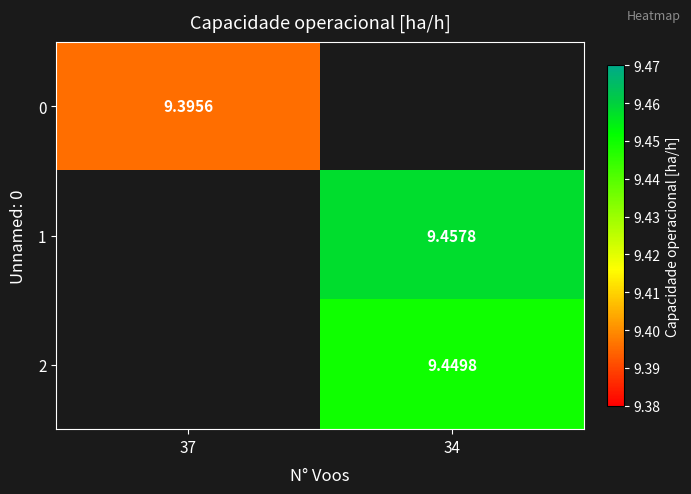

At how many categories does at least one series exceed 9?

2